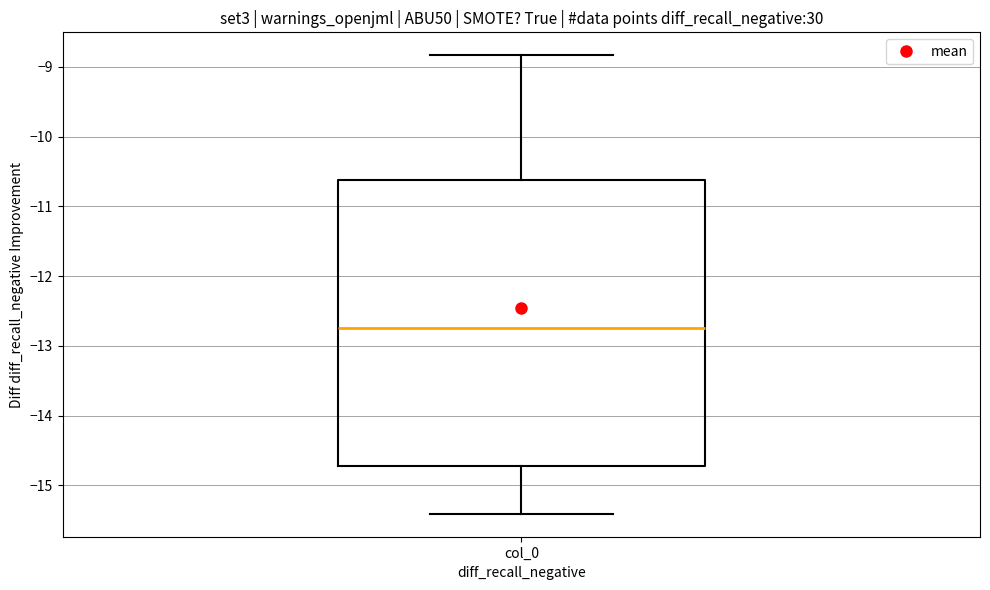

Transcribe this box plot: give where the median line is, the range the box spans, and where the two whiskers end, as read against the y-axis. The values are not printed on the chart, so give them approximately, as read against the axis.

median -12.7, box -14.7 to -10.6, whiskers -15.4 to -8.8